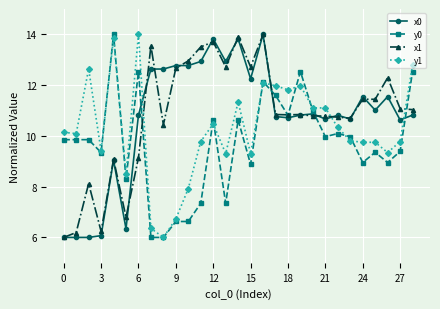

What are all the series names shown in the legend?

x0, y0, x1, y1